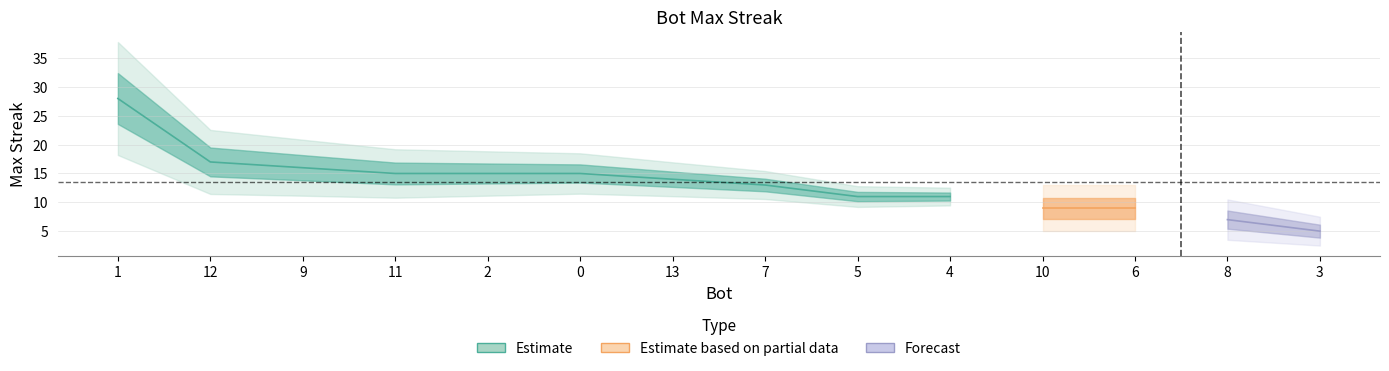

What is the value of the 4th point from the left?

15